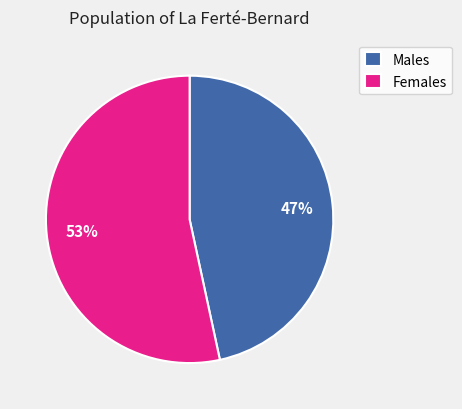

How many segments does this pie chart have?

2